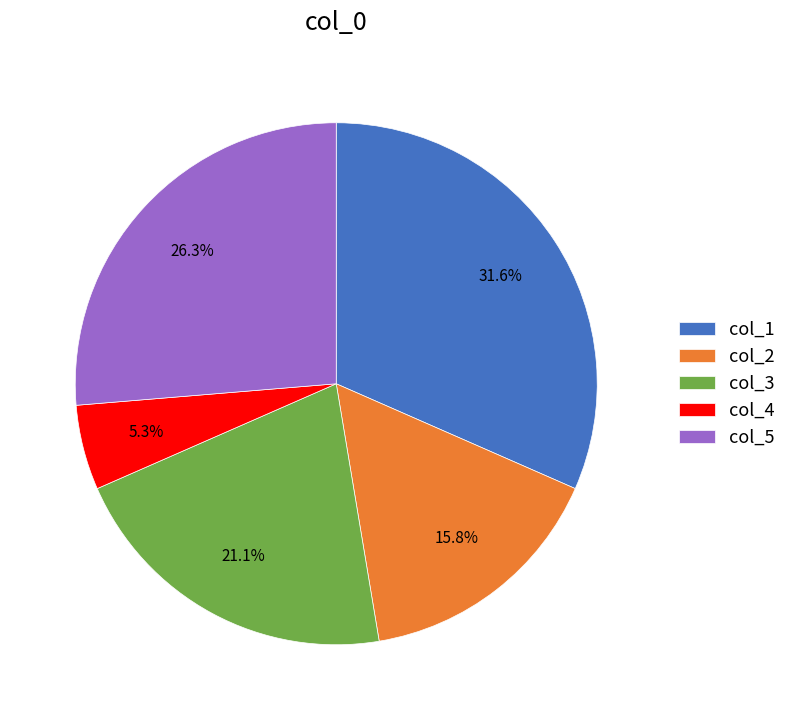

Between col_2 and col_4, which is larger?

col_2